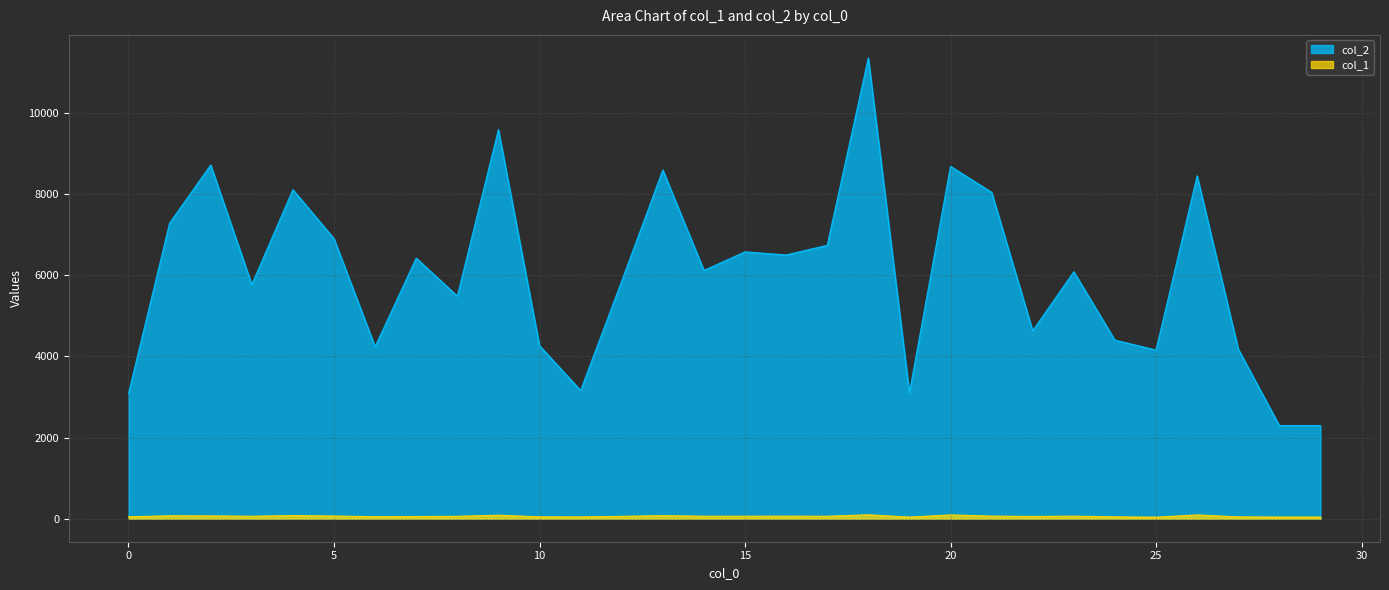

Which has a higher value, 1 or 0?

1